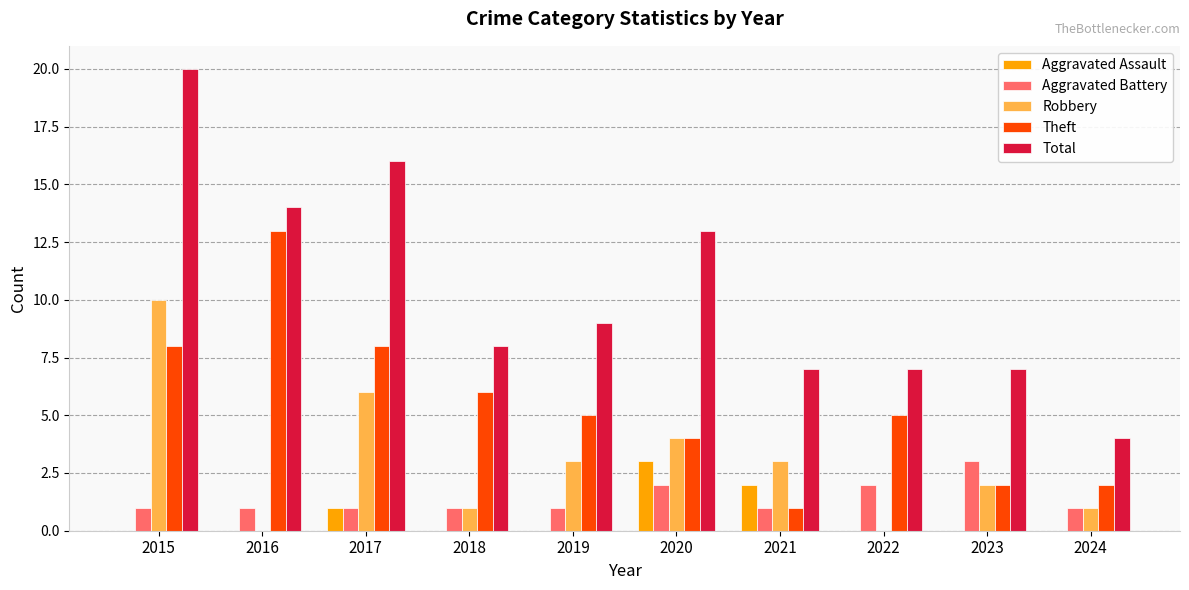

What is the average value of the Robbery series?

3